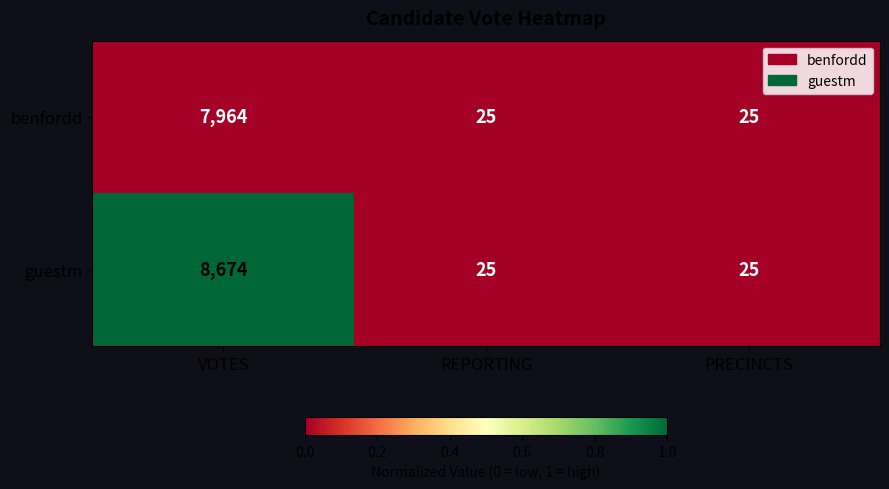

How many values in the benfordd series exceed 25?

1